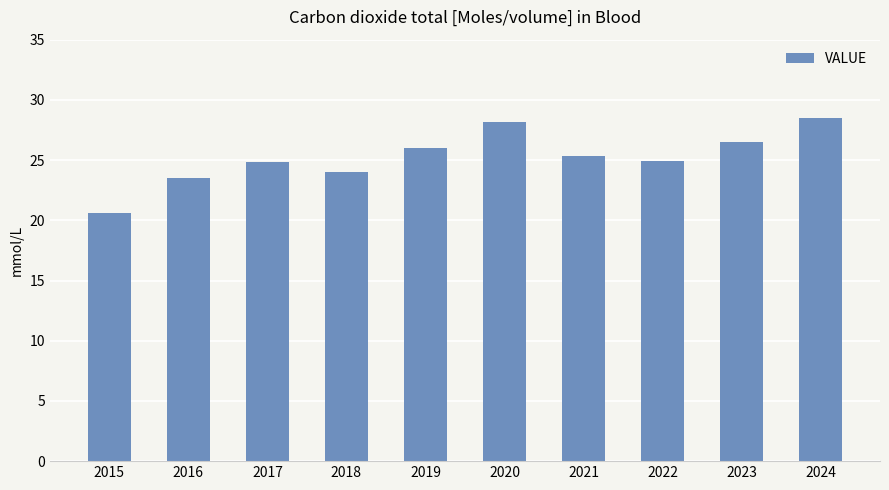

What is the value of the 5th bar from the left?

26.0